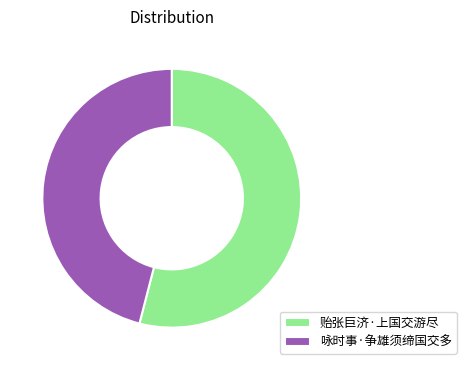

Combined, do 贻张巨济·上国交游尽 and 咏时事·争雄须缔国交多 account for over 50%?

Yes